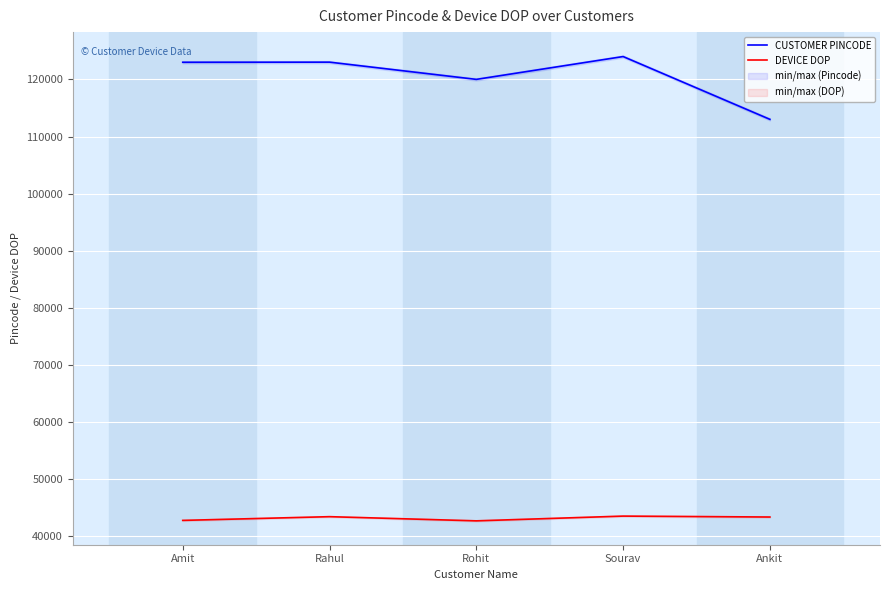

How many lines are shown in the chart?

2